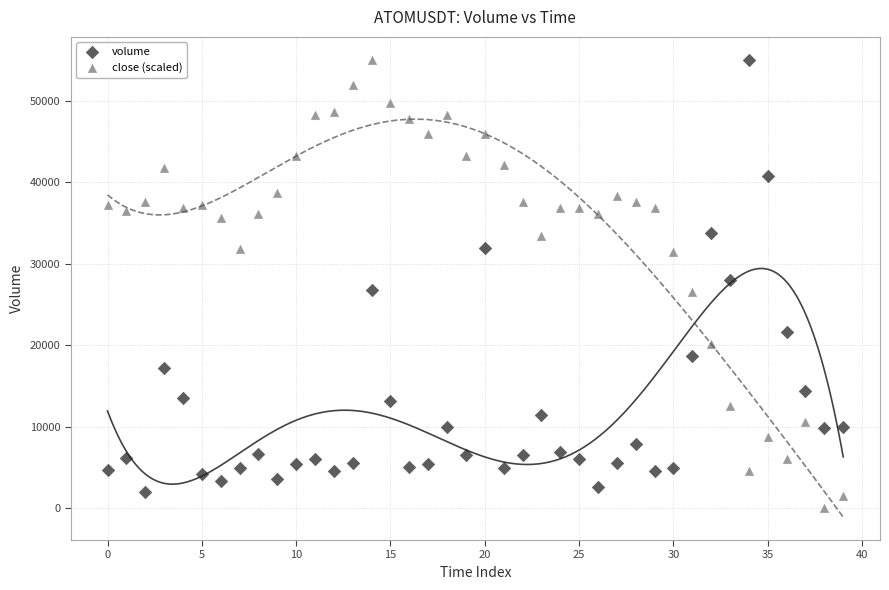

Across all data points, what is the range of Y values (max minus min)?

55035.5